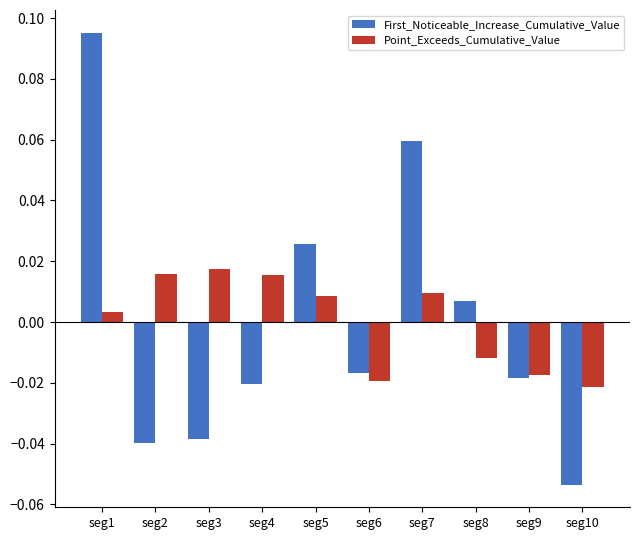

Which label corresponds to the smallest value in the chart?

seg10